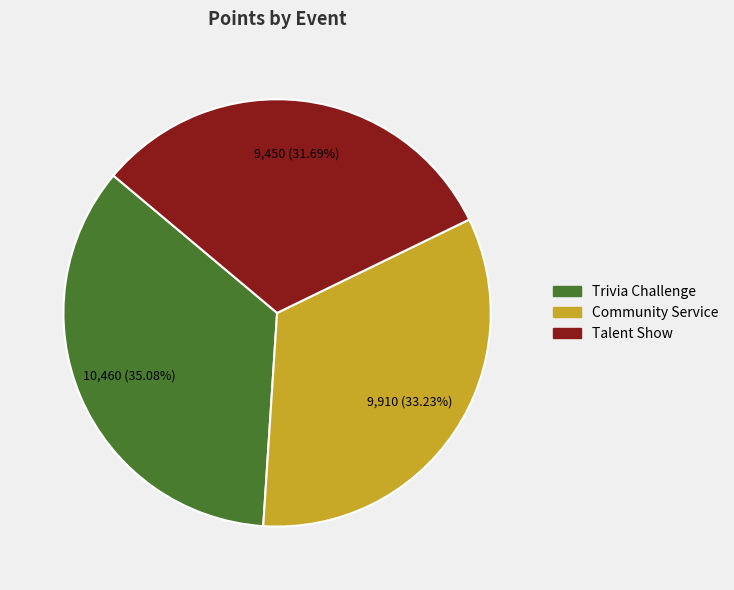

Does any single category account for the majority?

No